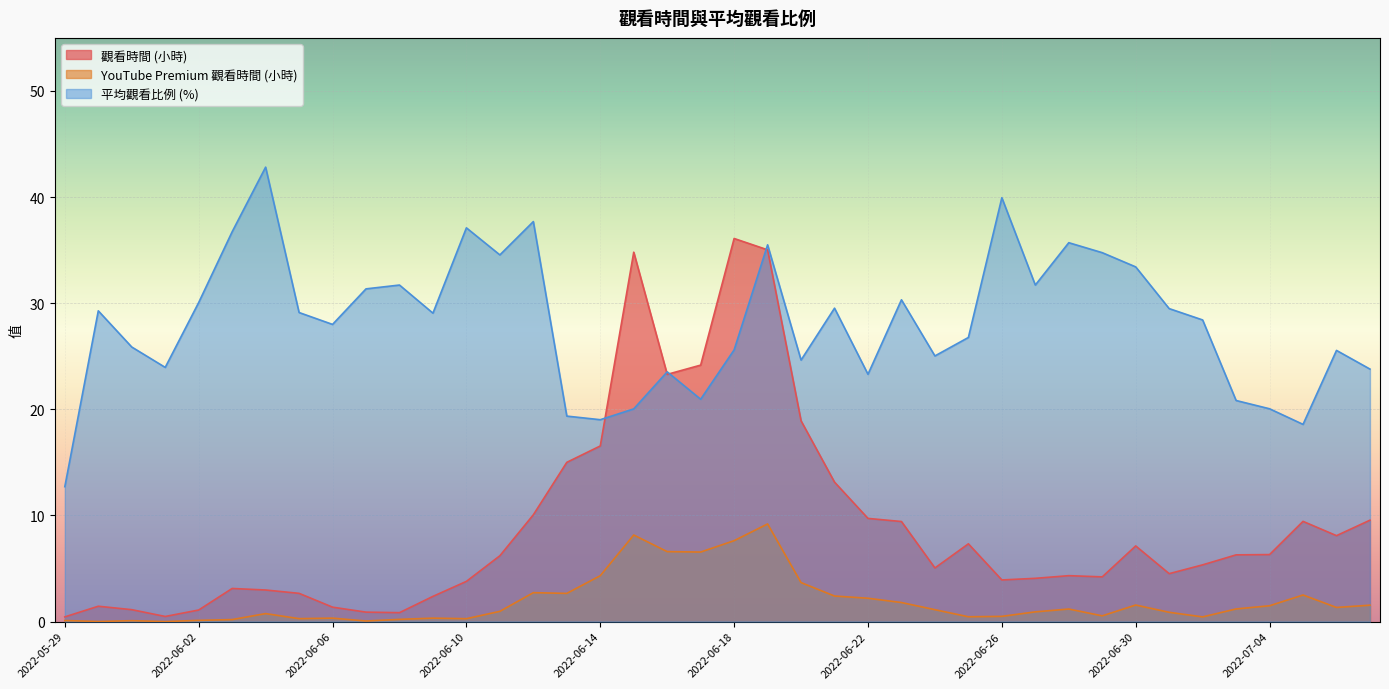

Which series changed the most between 2022-05-29 and 2022-06-08?

平均觀看比例 (%)